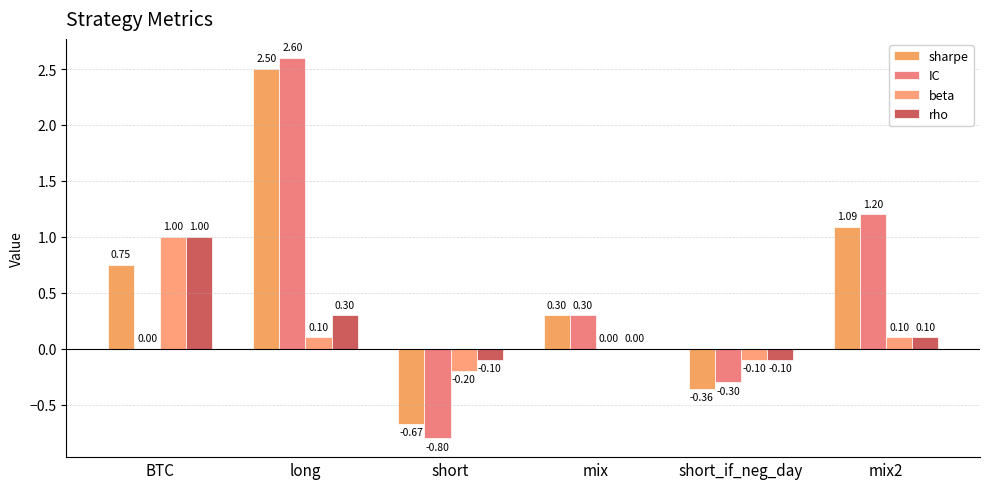

What is the label of the 3rd bar from the left?

short